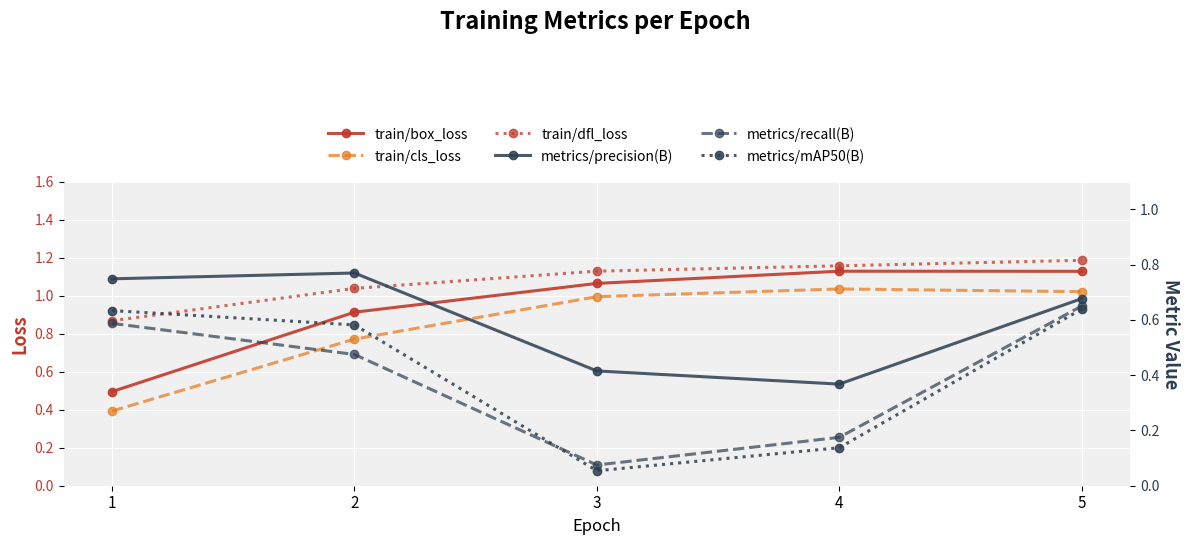

Reading left to right, transcribe all the data shown in this chart.

train/box_loss: 1=0.5	2=0.9	3=1.1	4=1.1	5=1.1
train/cls_loss: 1=0.4	2=0.8	3=1.0	4=1.0	5=1.0
train/dfl_loss: 1=0.9	2=1.0	3=1.1	4=1.2	5=1.2
metrics/precision(B): 1=0.7	2=0.8	3=0.4	4=0.4	5=0.7
metrics/recall(B): 1=0.6	2=0.5	3=0.1	4=0.2	5=0.7
metrics/mAP50(B): 1=0.6	2=0.6	3=0.1	4=0.1	5=0.6